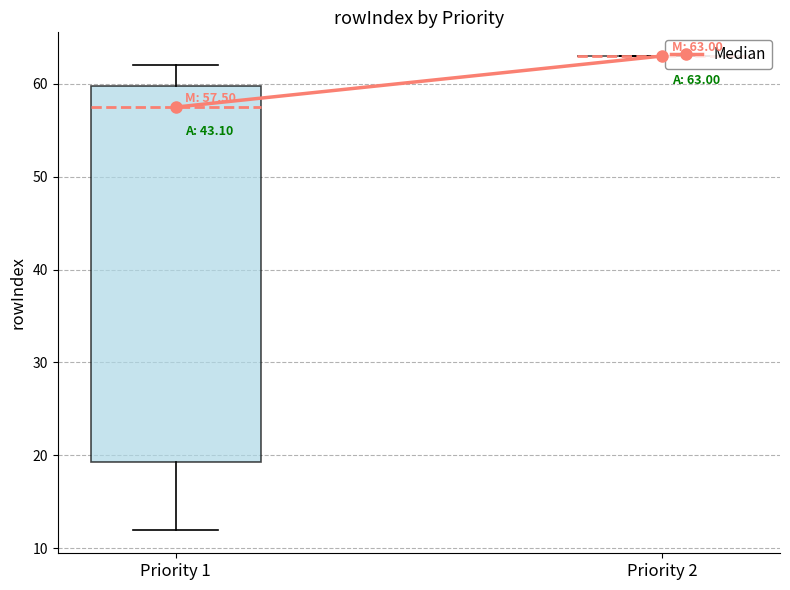

What is the value of the 2nd point from the left?

63.0